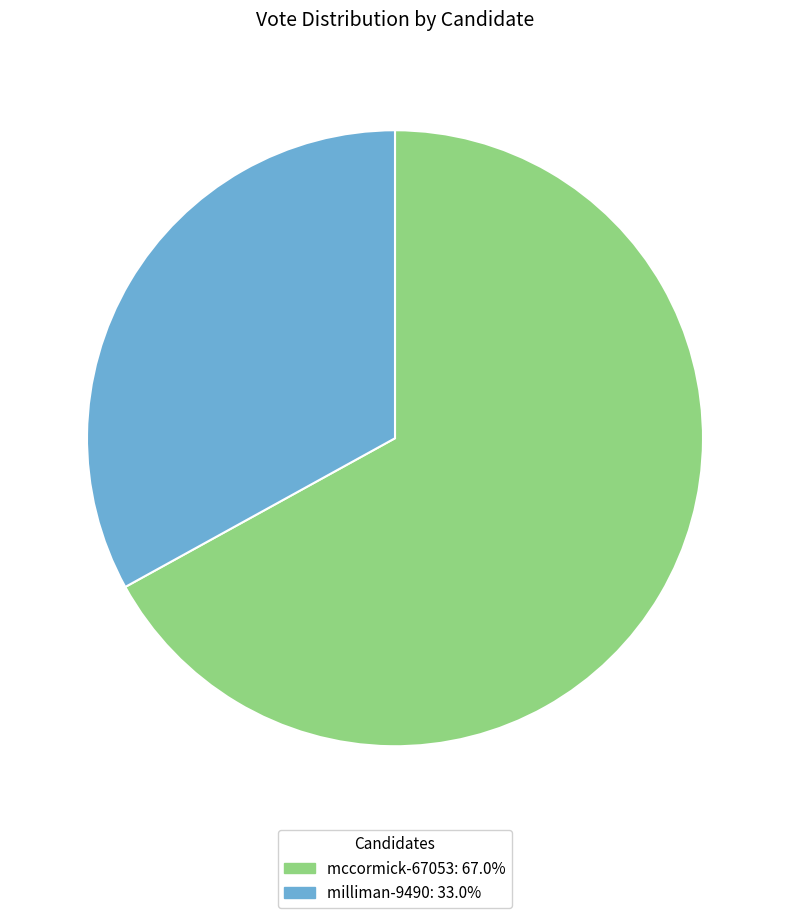

What is the ratio of the value at milliman-9490: 33.0% to the value at mccormick-67053: 67.0%?

0.5